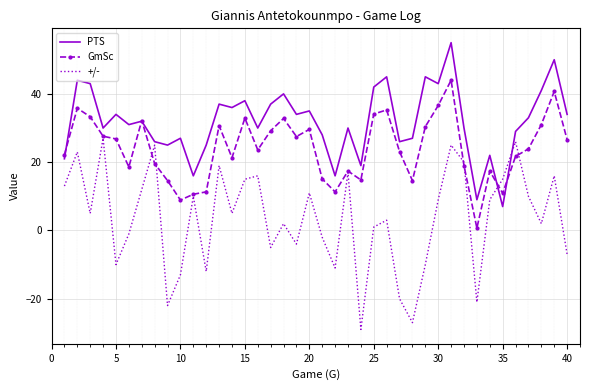

Which series has the largest range (max minus min)?

+/-